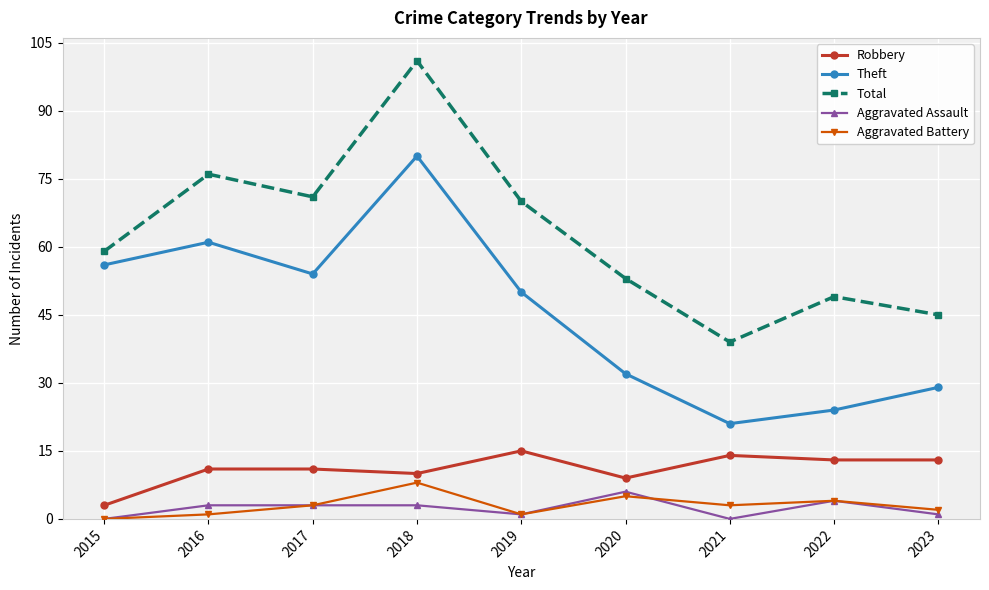

The value of Aggravated Battery at 2018 is 8. True or false?

True